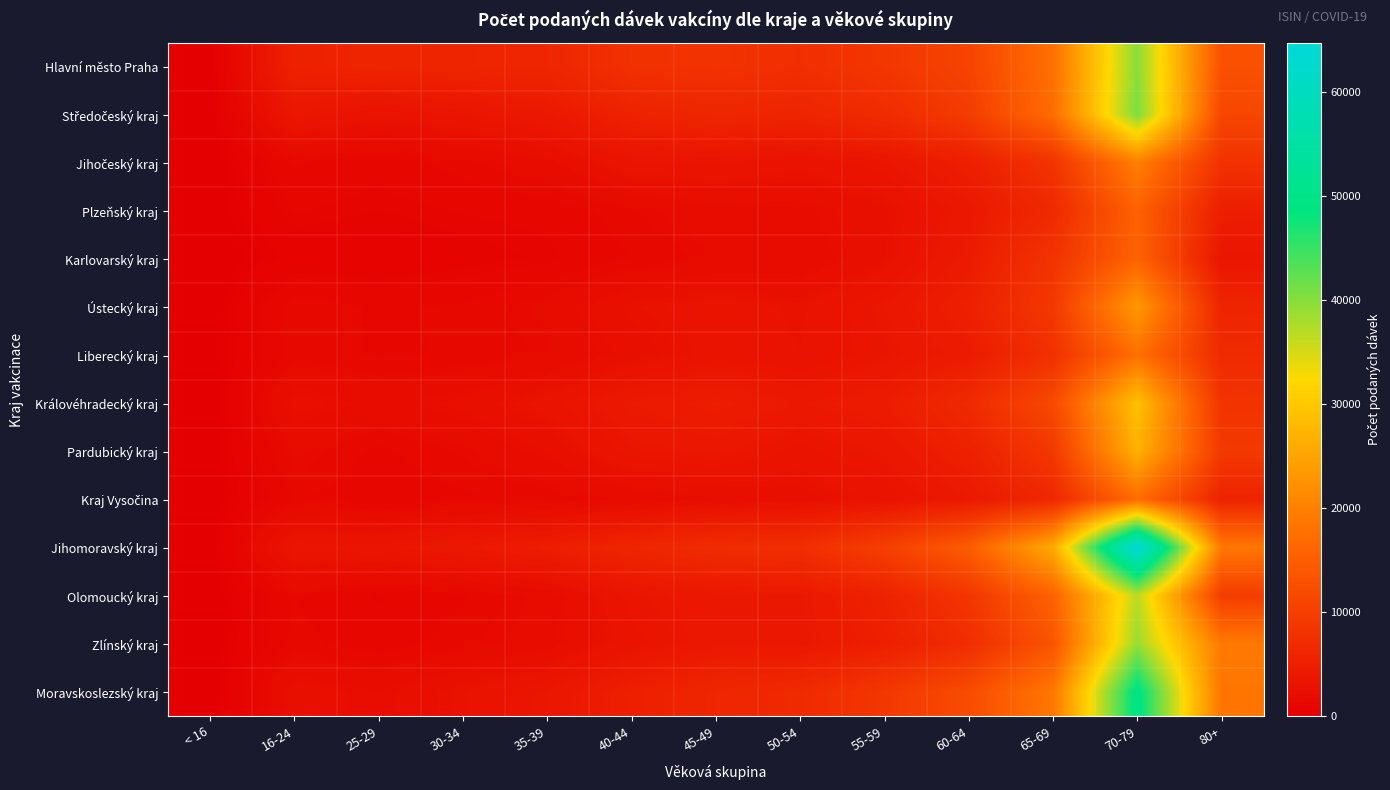

What is the greatest value displayed?

64743